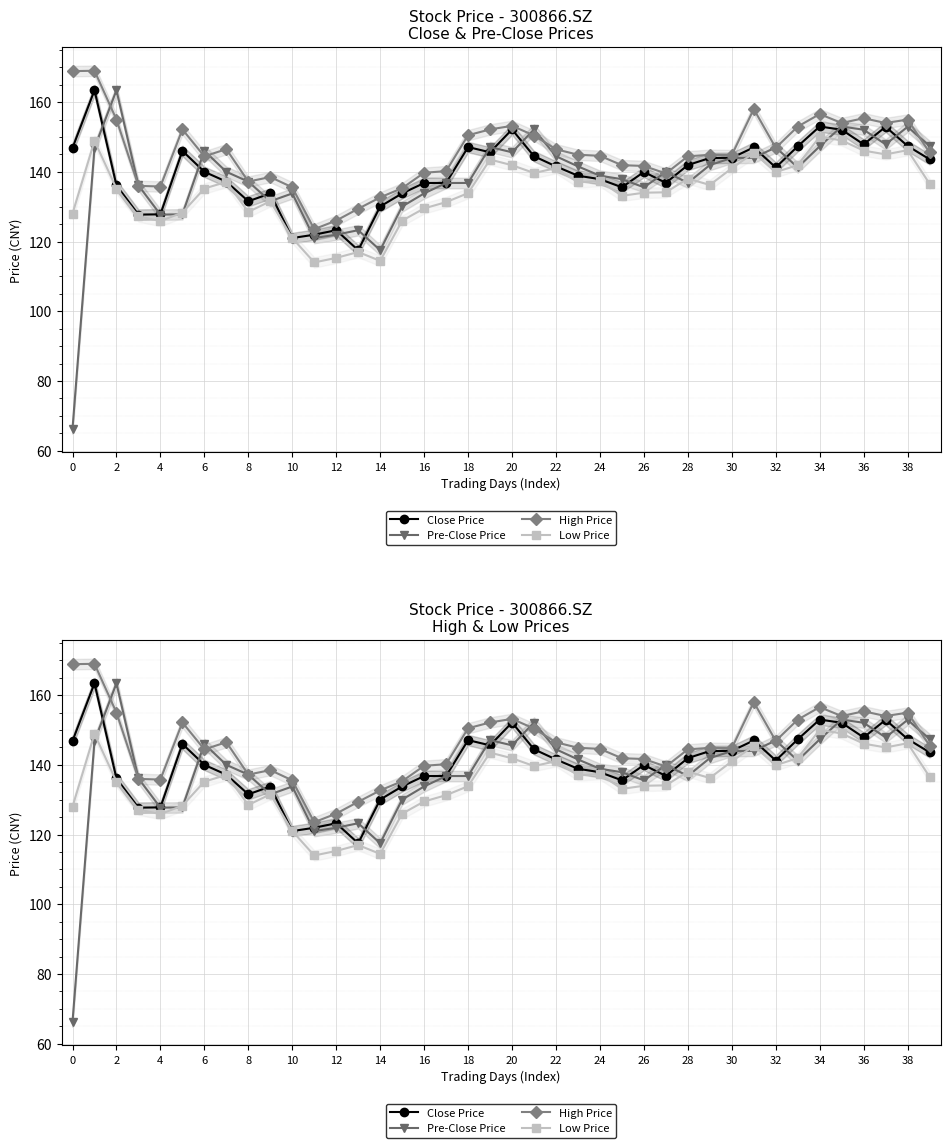

Count the number of data series in this chart.

4